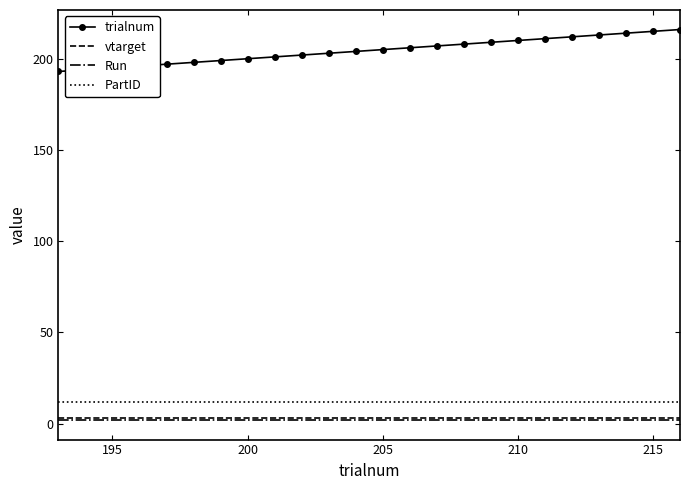

What is the lowest value of the trialnum series?

193